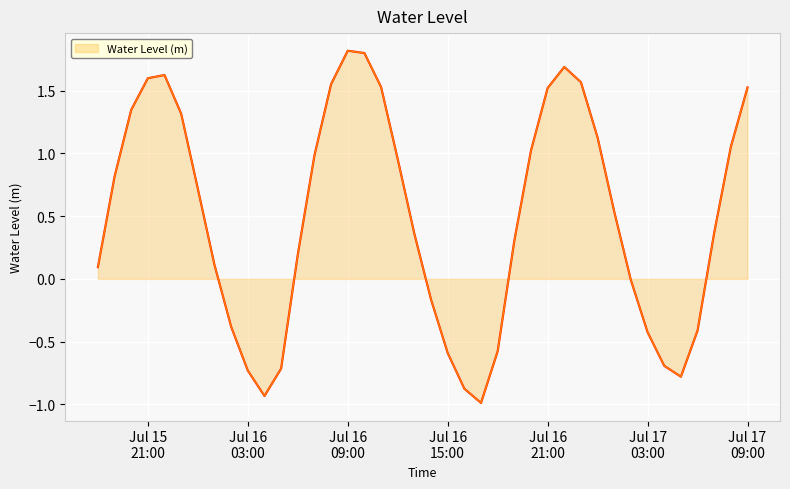

What is the difference between the maximum and minimum values?

2.8